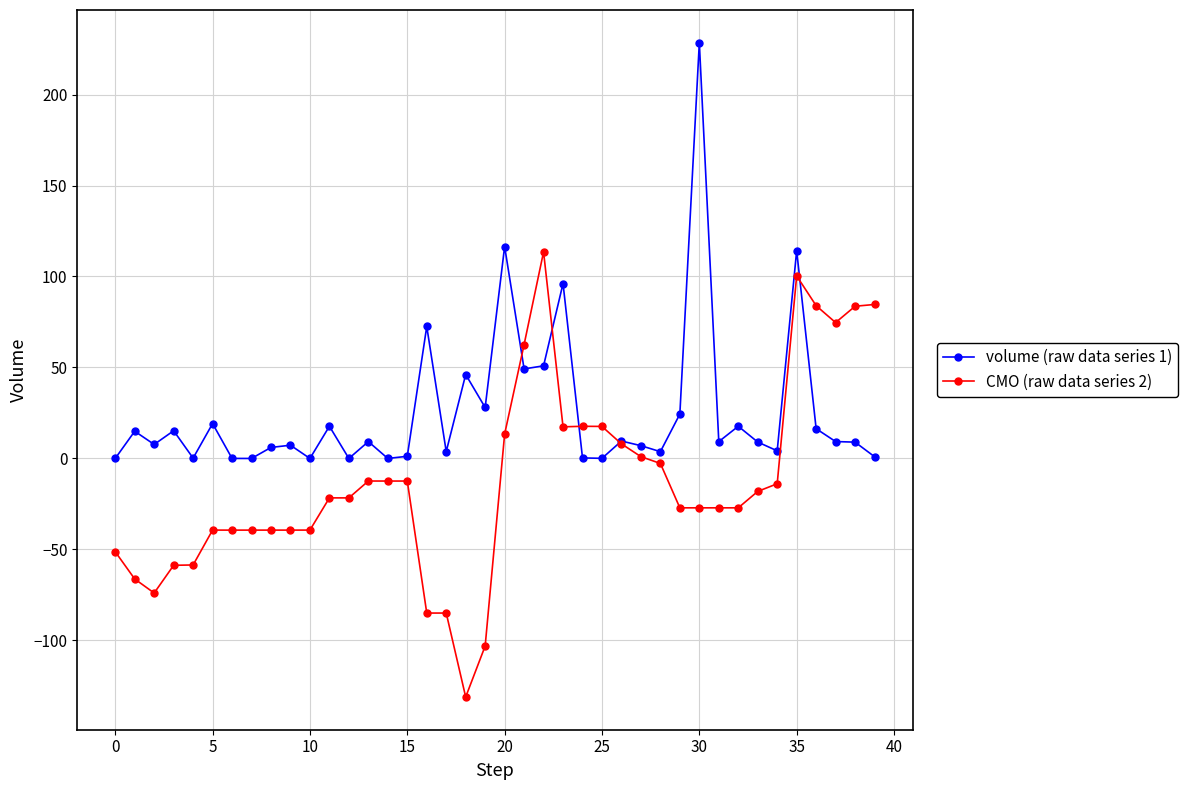

Which series has the largest total across all categories?

volume (raw data series 1)